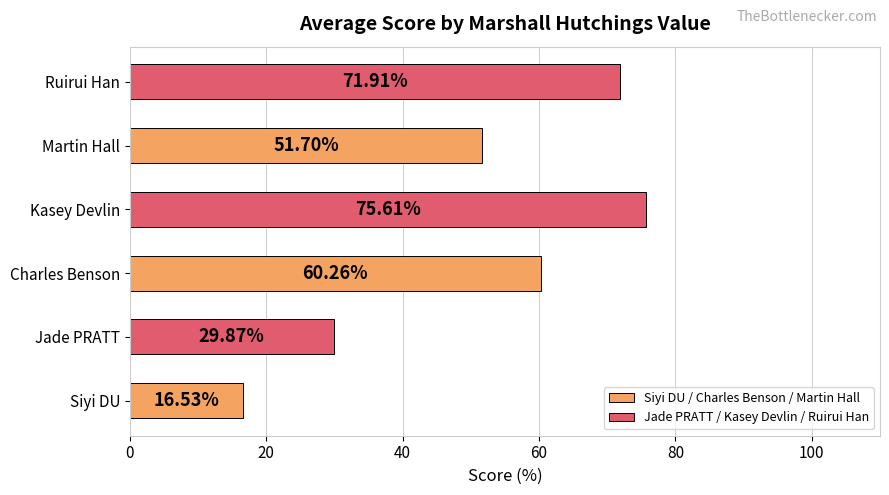

At which label is the value closest to 46?

Martin Hall